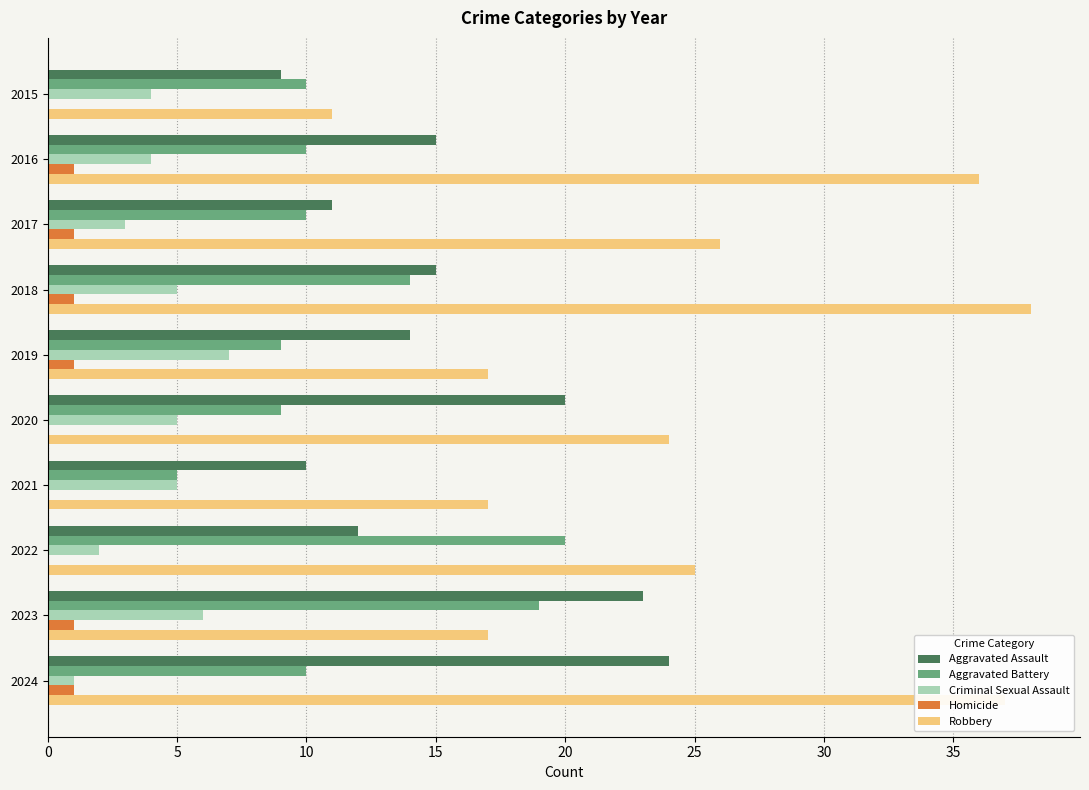

What is the sum of all Criminal Sexual Assault values?

42